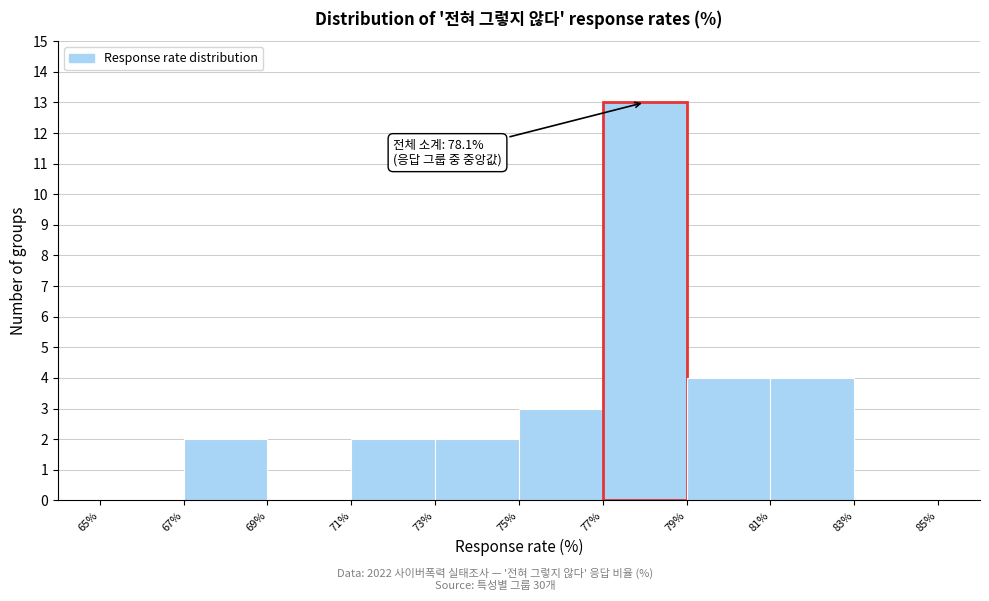

Which range on the x-axis has the tallest bar?

77% to 79%